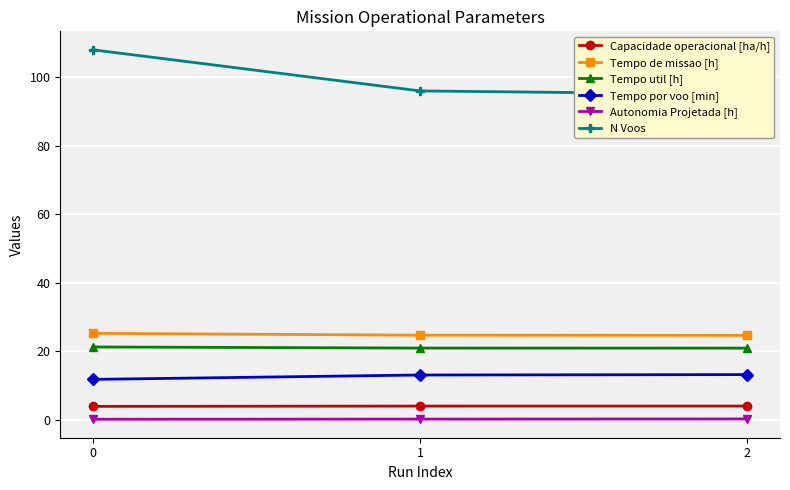

What is the difference between the maximum and minimum values in the Autonomia Projetada [h] series?

0.1